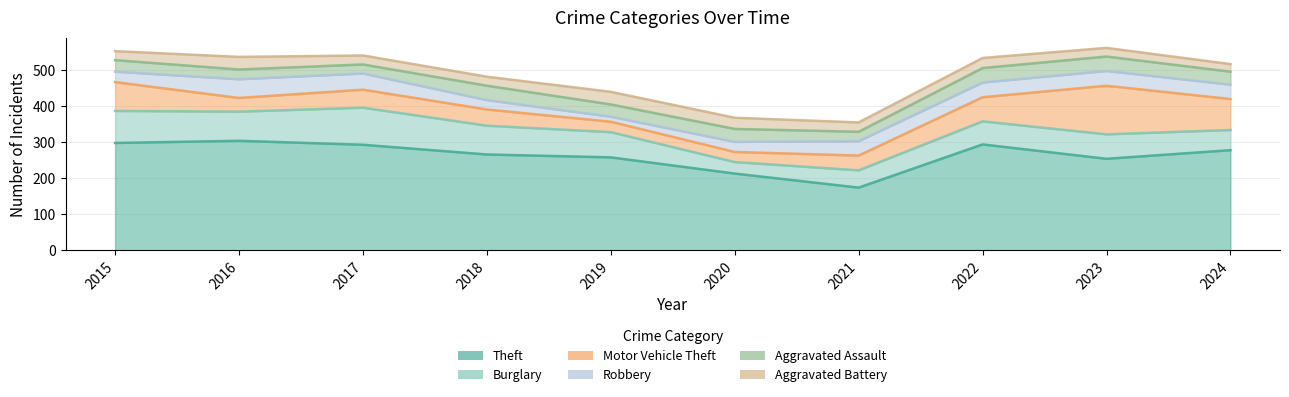

What is the total value across all series at 2022?

534